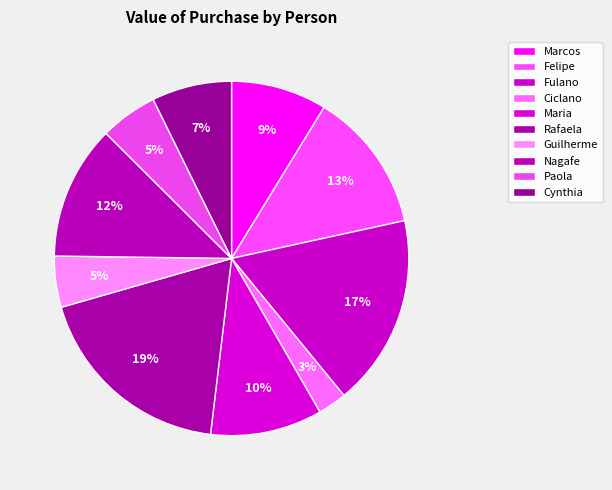

What is the change in value from Ciclano to Maria?

+1300